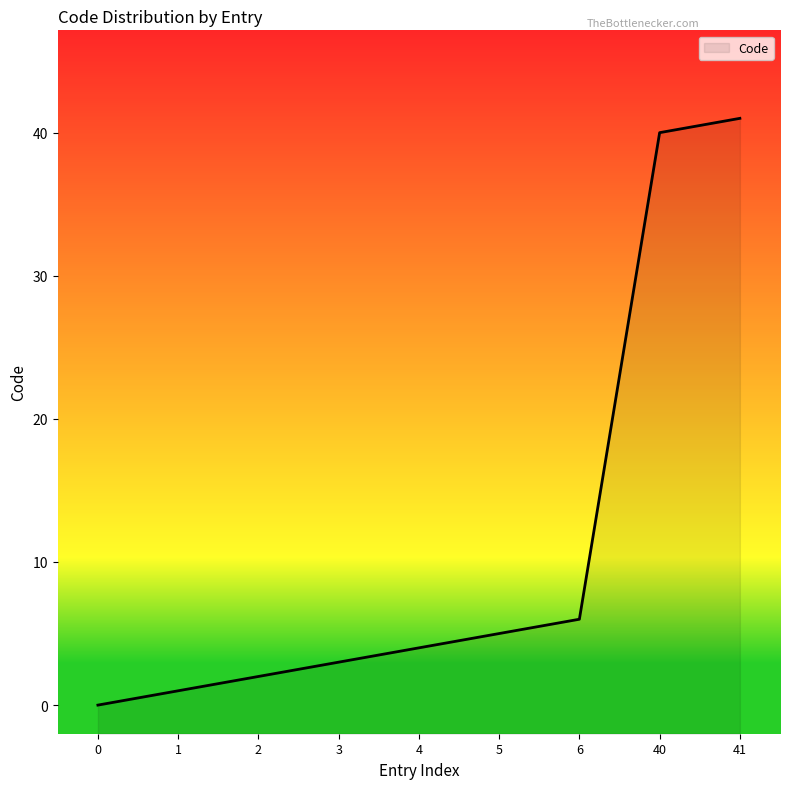

True or false: the data shows 6 at 4.

False